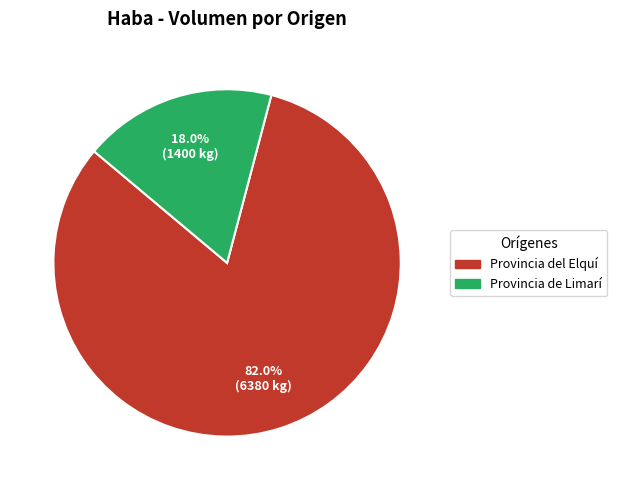

How many slices are in this pie chart?

2